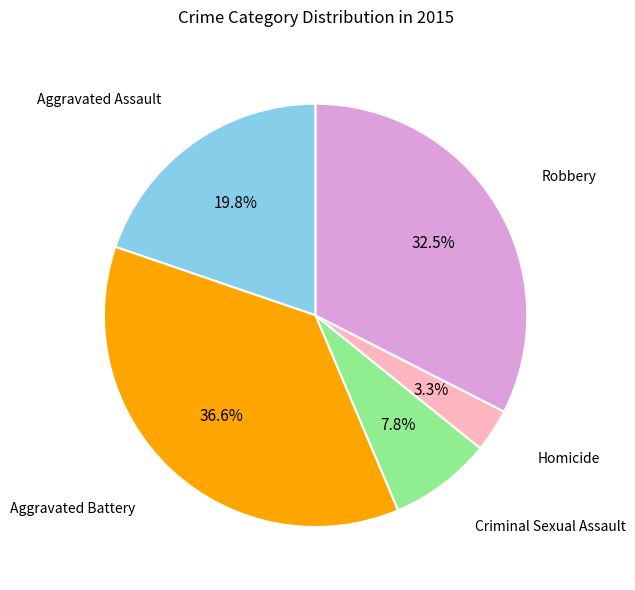

Does any single category account for the majority?

No